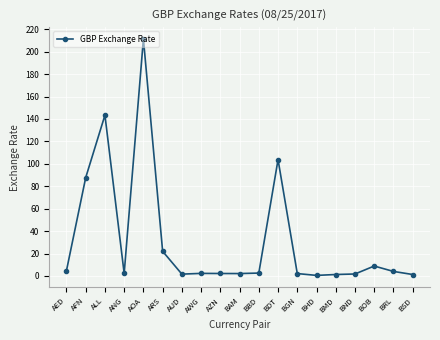

What is the ratio of the value at ANG to the value at AWG?

1.0